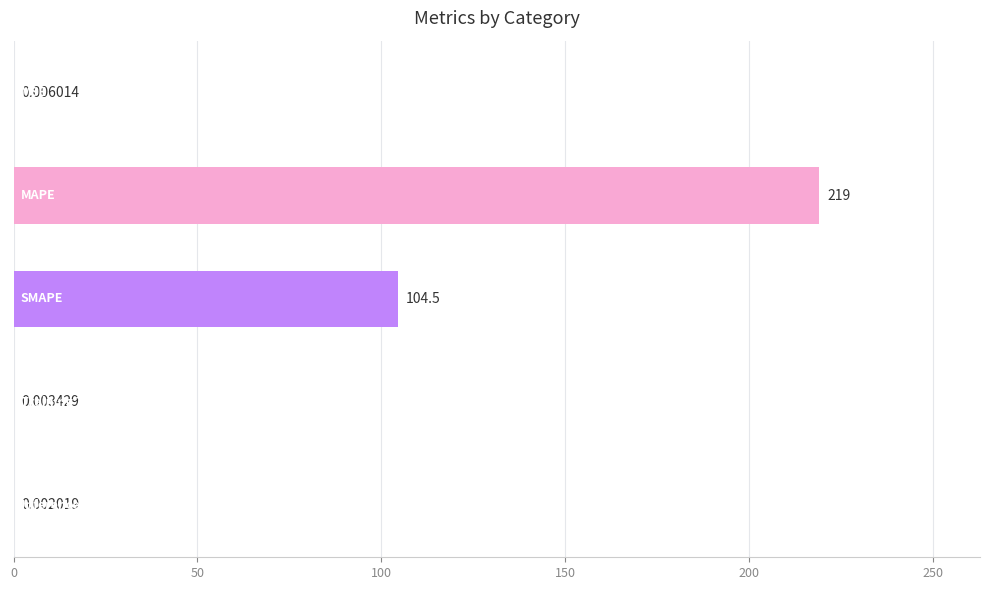

What is the sum of all values?

323.6